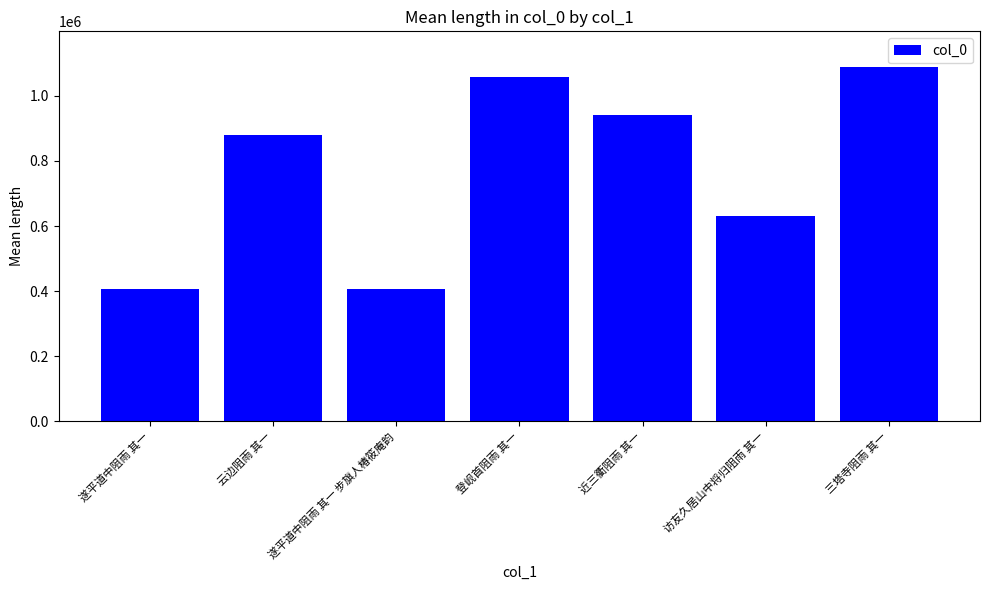

What is the approximate value at 三塔寺阻雨 其一, to the nearest 100?

1089100